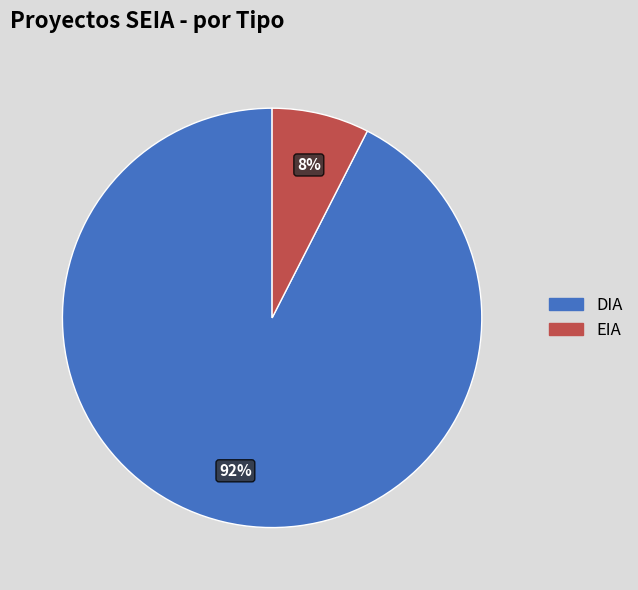

To the nearest percent, what is the combined percentage of EIA and DIA?

100%